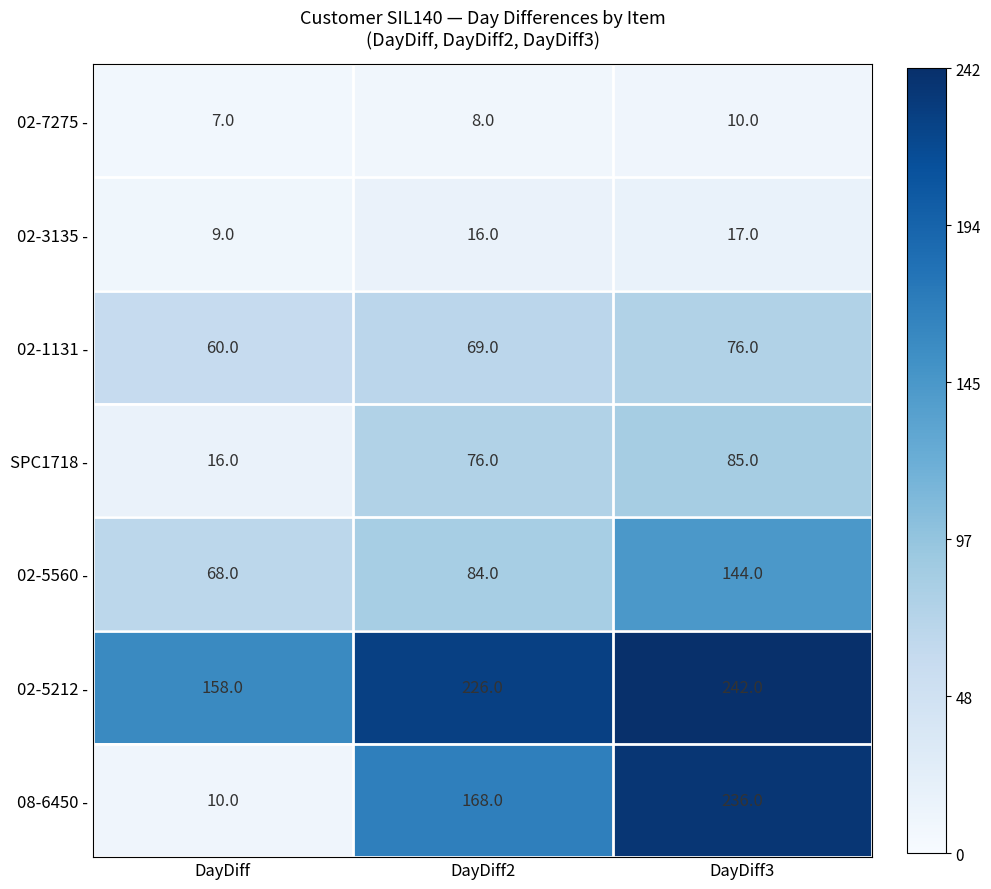

At which label is 08-6450 - closest to 123?

DayDiff2